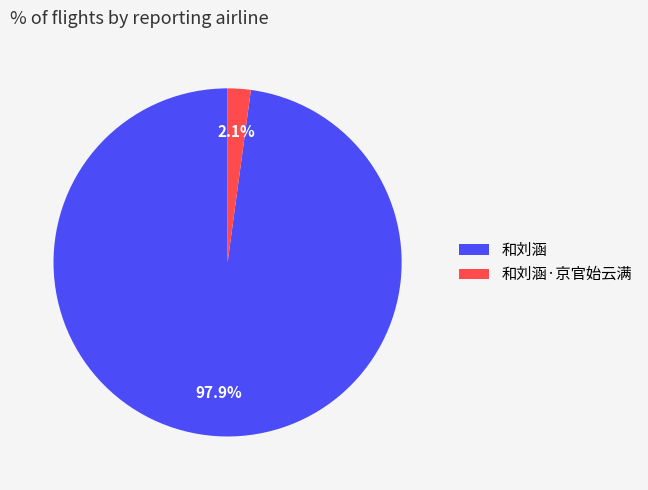

Rank the categories by value from lowest to highest.

和刘涵·京官始云满, 和刘涵